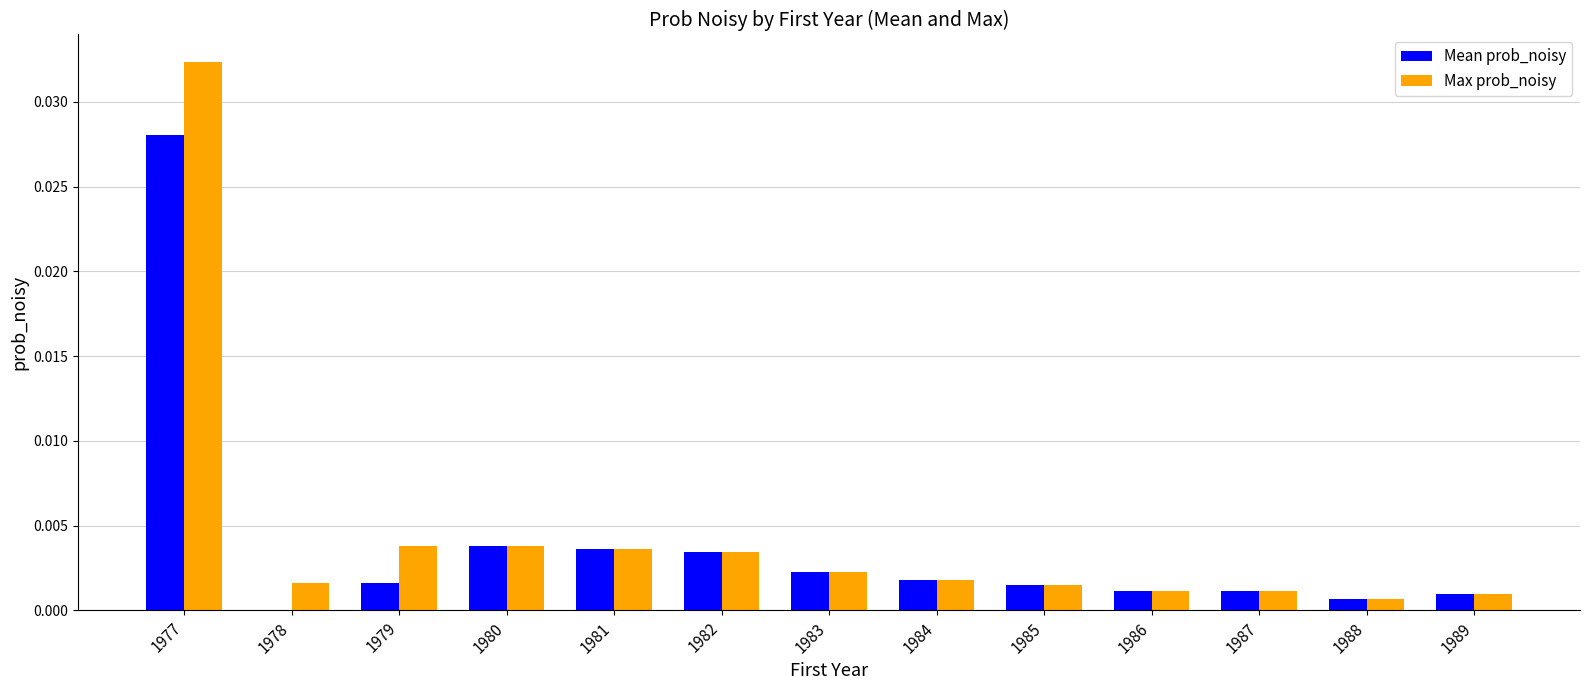

At which label is Max prob_noisy closest to 0?

1988